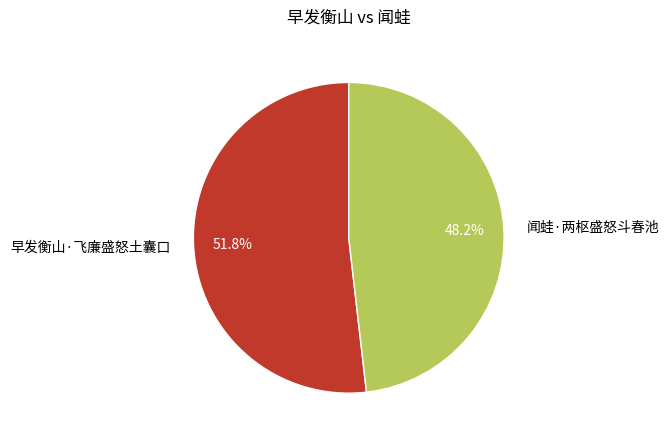

How many slices are in this pie chart?

2